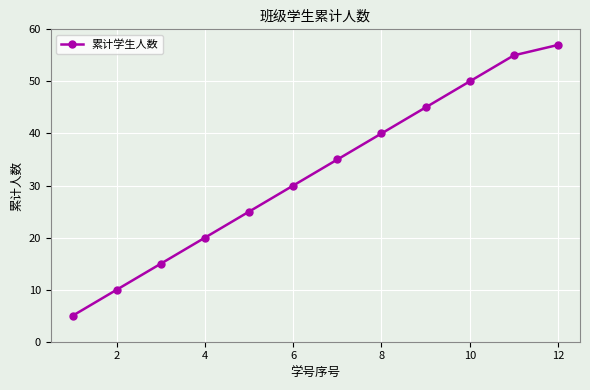

What is the difference between the maximum and minimum values?

52